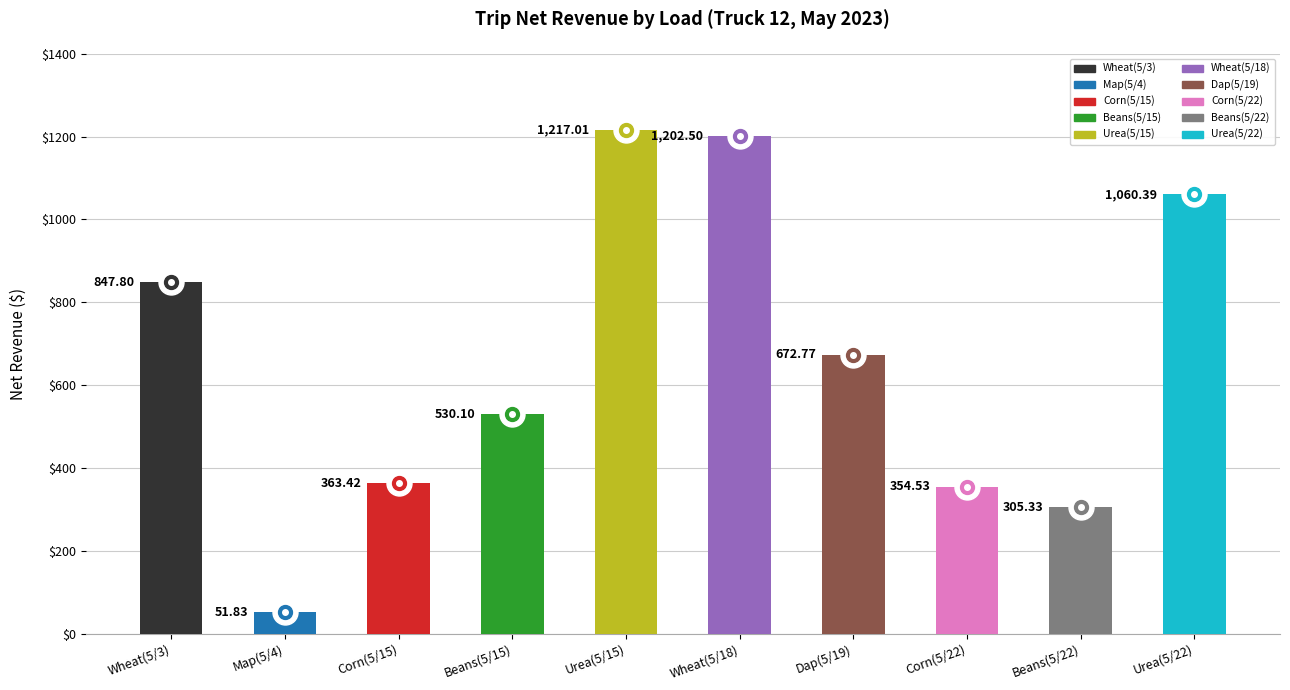

Reading left to right, transcribe all the data shown in this chart.

Wheat(5/3)=847.8	Map(5/4)=51.8	Corn(5/15)=363.4	Beans(5/15)=530.1	Urea(5/15)=1217.0	Wheat(5/18)=1202.5	Dap(5/19)=672.8	Corn(5/22)=354.5	Beans(5/22)=305.3	Urea(5/22)=1060.4